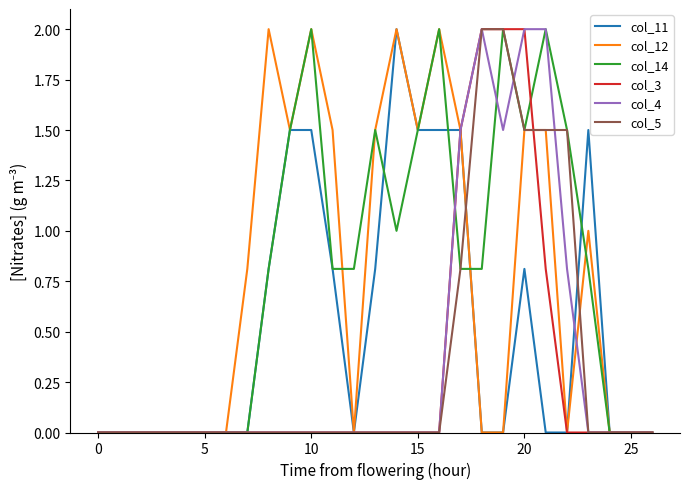

What is the highest value of the col_5 series?

2.0